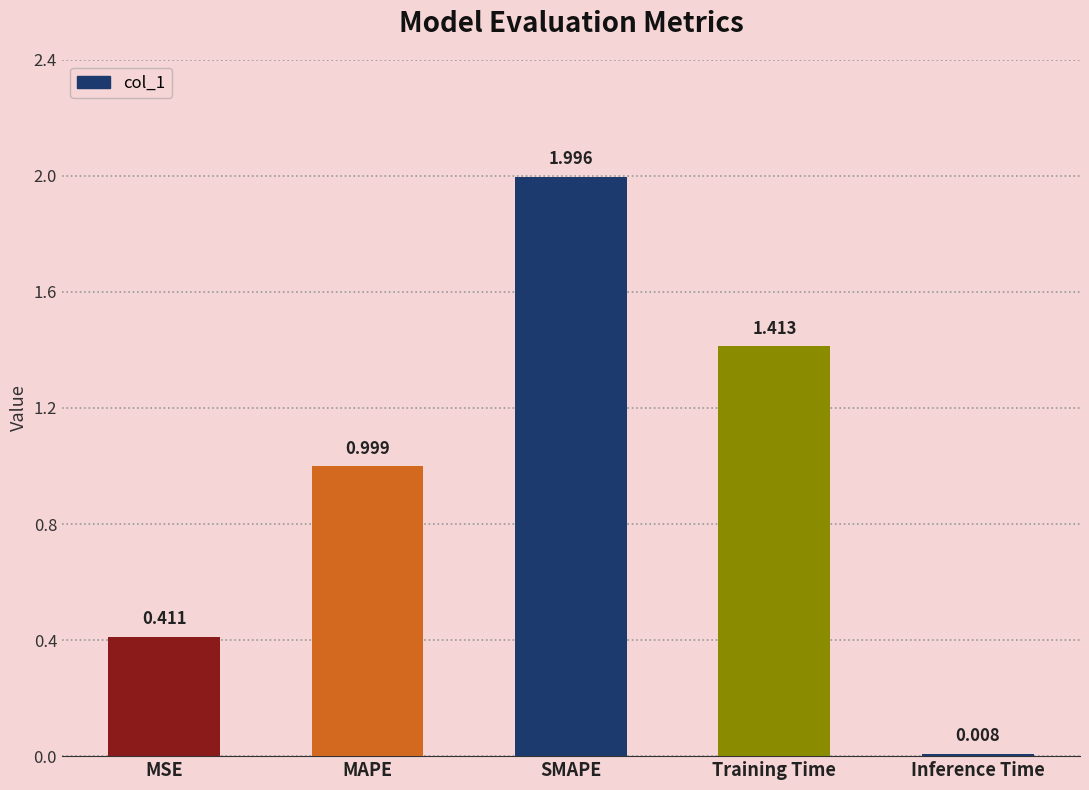

What is the difference between the values at SMAPE and MAPE?

1.0